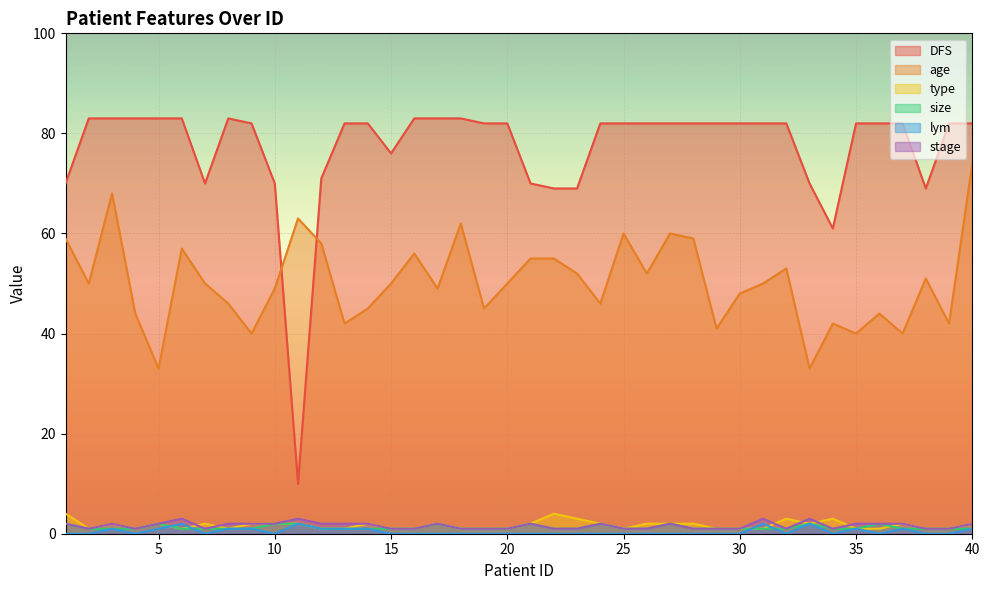

The value of stage at 38 is 1. True or false?

False